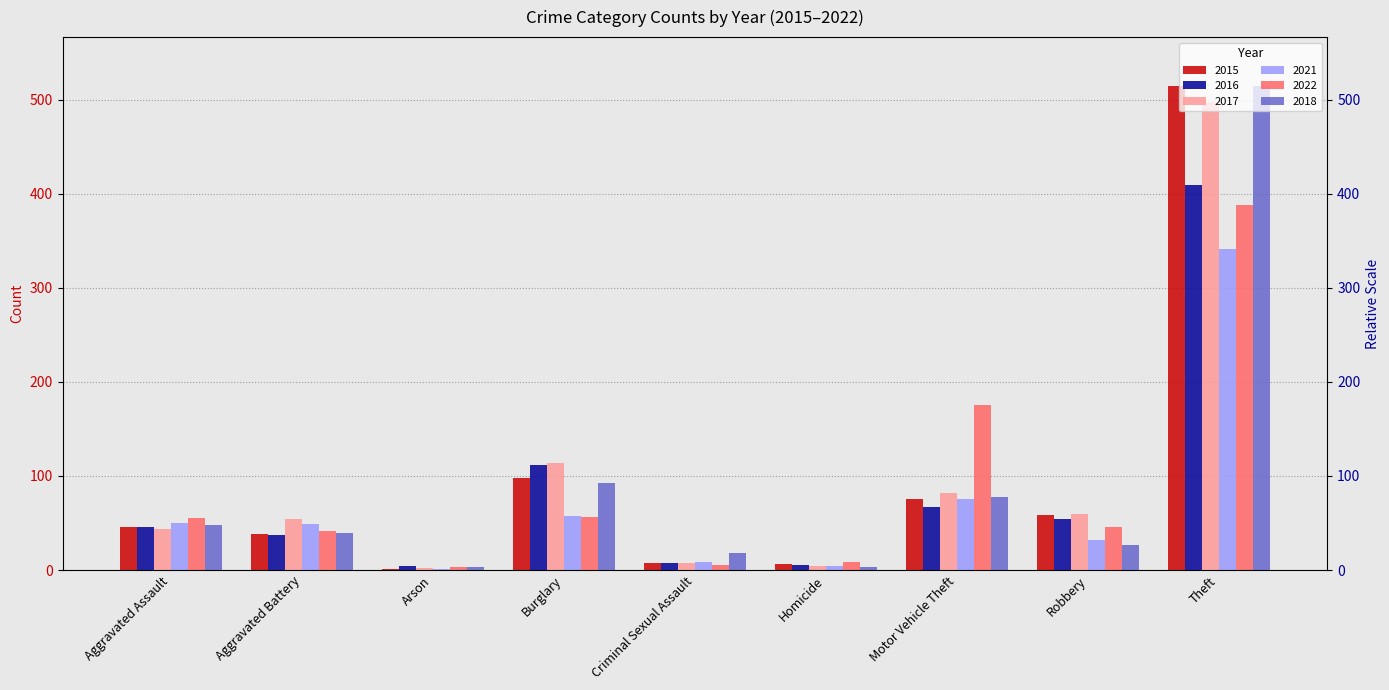

What value does the 2015 series have at Robbery, to the nearest 100?

100